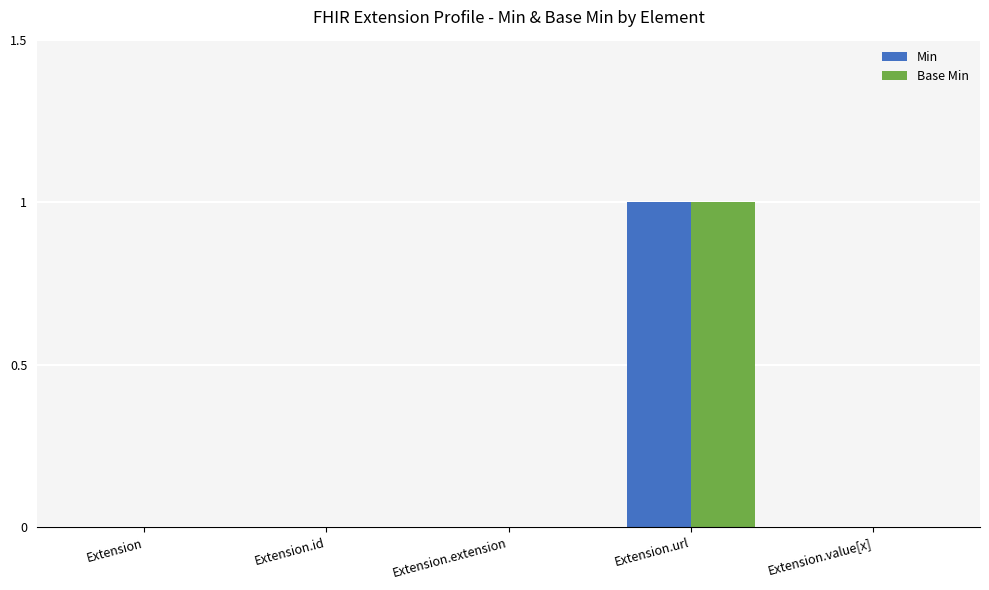

Reading left to right, what are all the values shown in this chart?

Min: Extension=0	Extension.id=0	Extension.extension=0	Extension.url=1	Extension.value[x]=0
Base Min: Extension=0	Extension.id=0	Extension.extension=0	Extension.url=1	Extension.value[x]=0